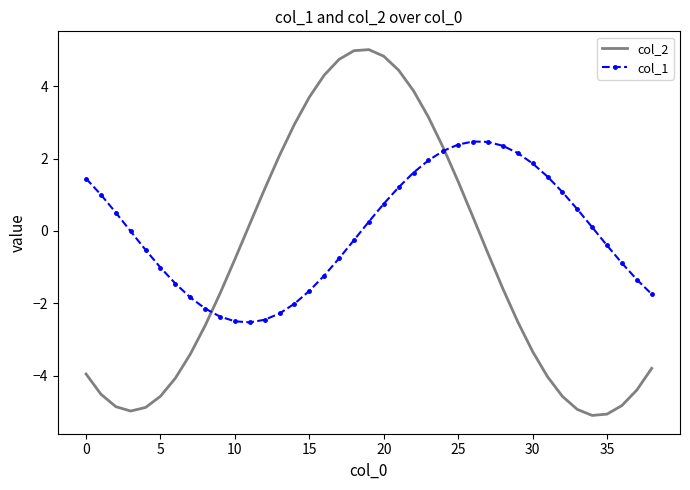

List the series in order of their overall mean, lowest first.

col_2, col_1